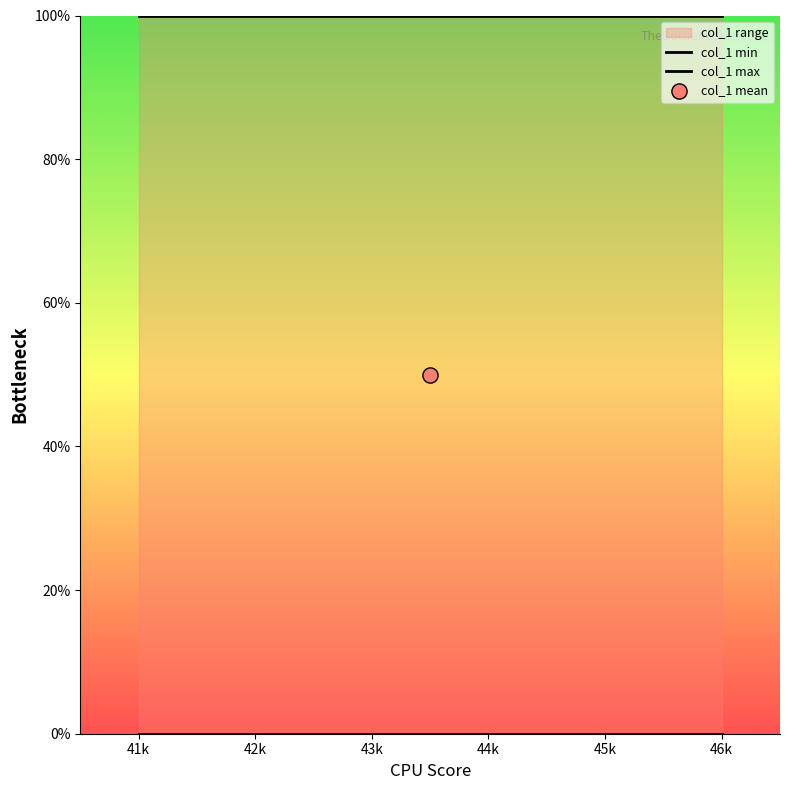

Is the value of col_1 max at 43k greater than the value of col_1 min at 46k?

Yes